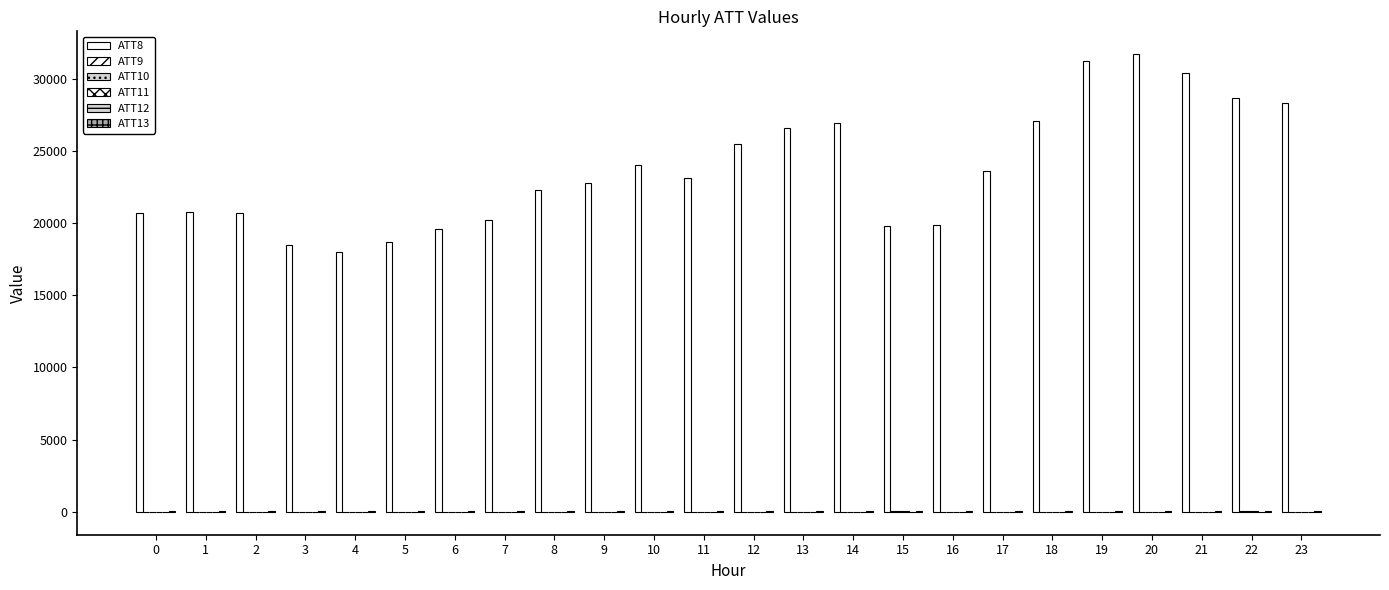

Which series changed the most between 5 and 20?

ATT8